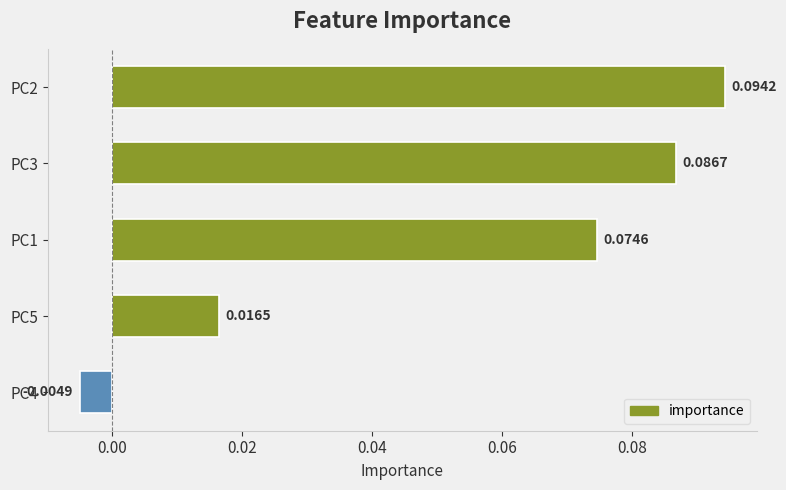

How many bars are there in total?

5